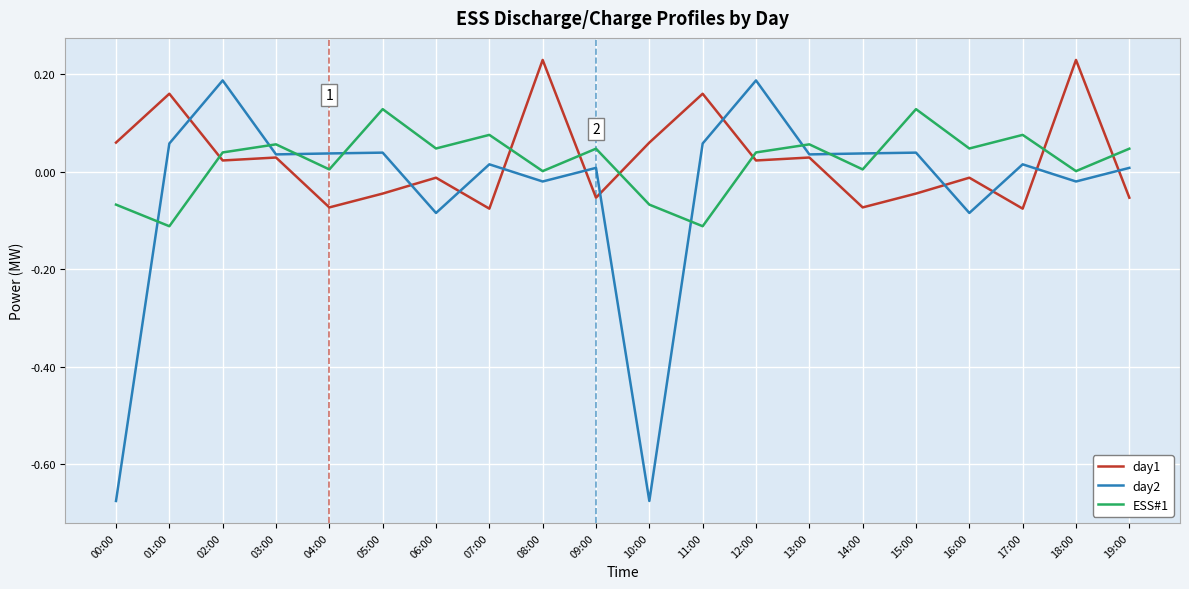

Is it true that day1 equals -0.1 at 05:00?

False